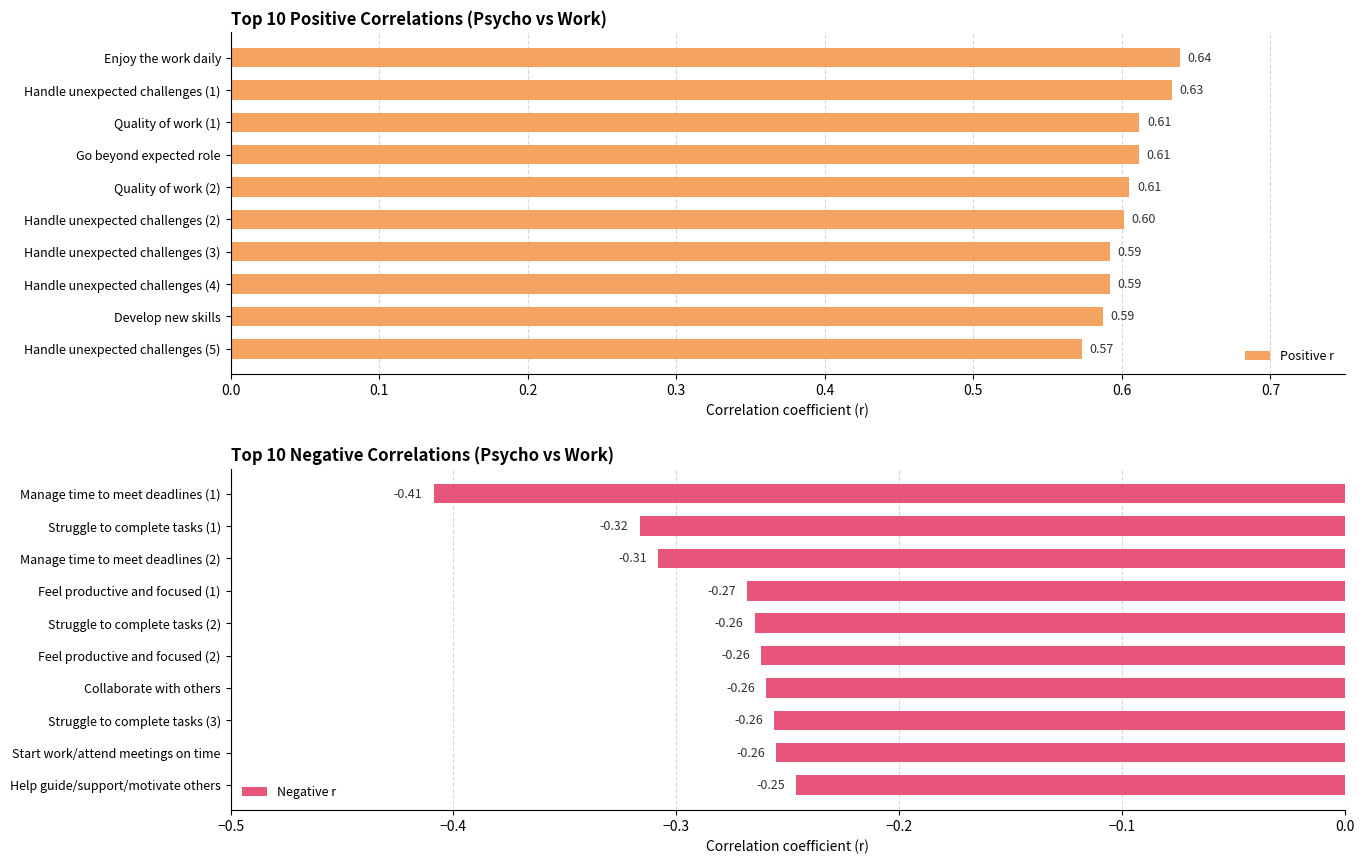

What is the average value of the Positive r series?

0.6